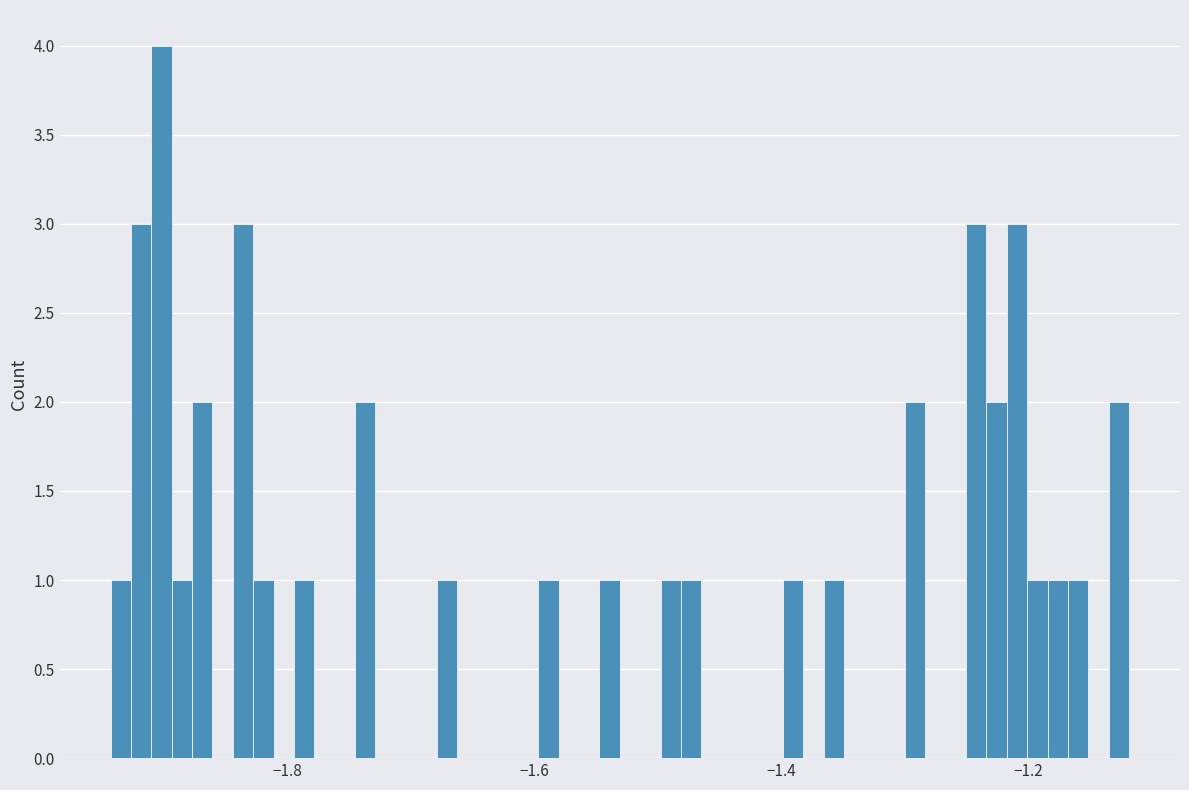

Around what value on the x-axis is the tallest bar? Give the approximate position of its centre, as read against the axis.

-1.90